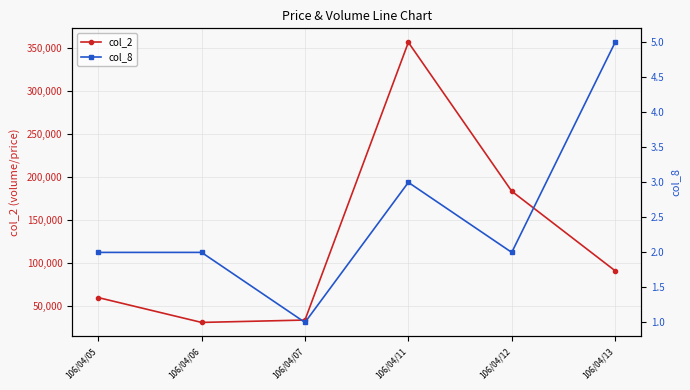

True or false: col_8 and col_2 cross at least once.

False